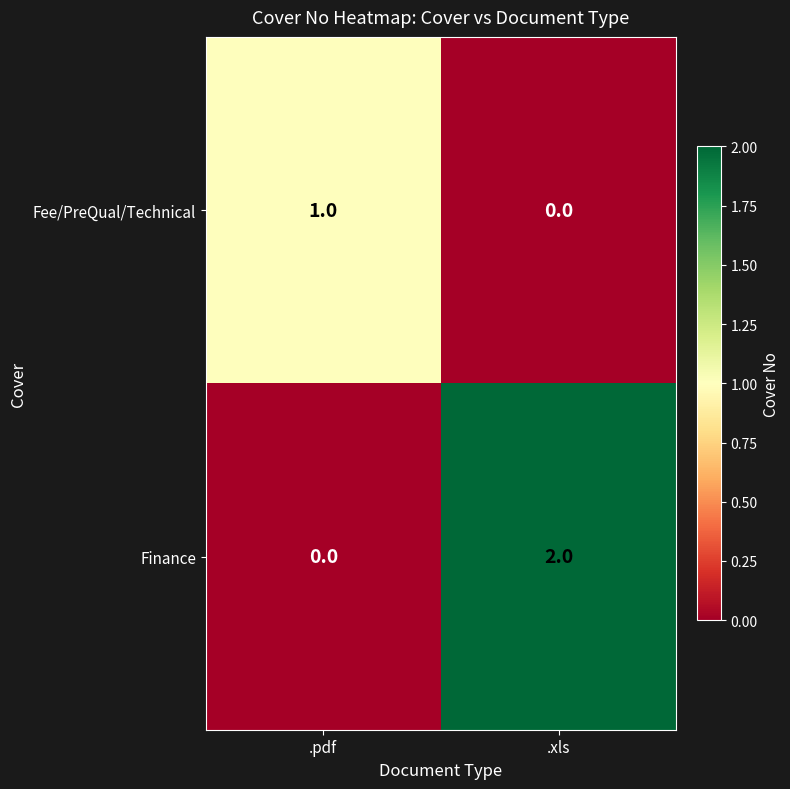

Reading left to right, extract all data points from this chart.

Fee/PreQual/Technical: 1	0
Finance: 0	2